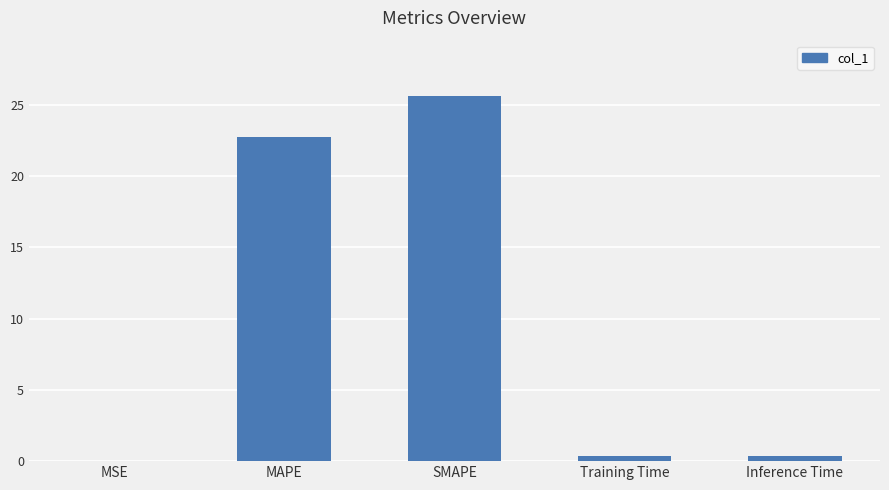

At which label is the value closest to 12?

MAPE